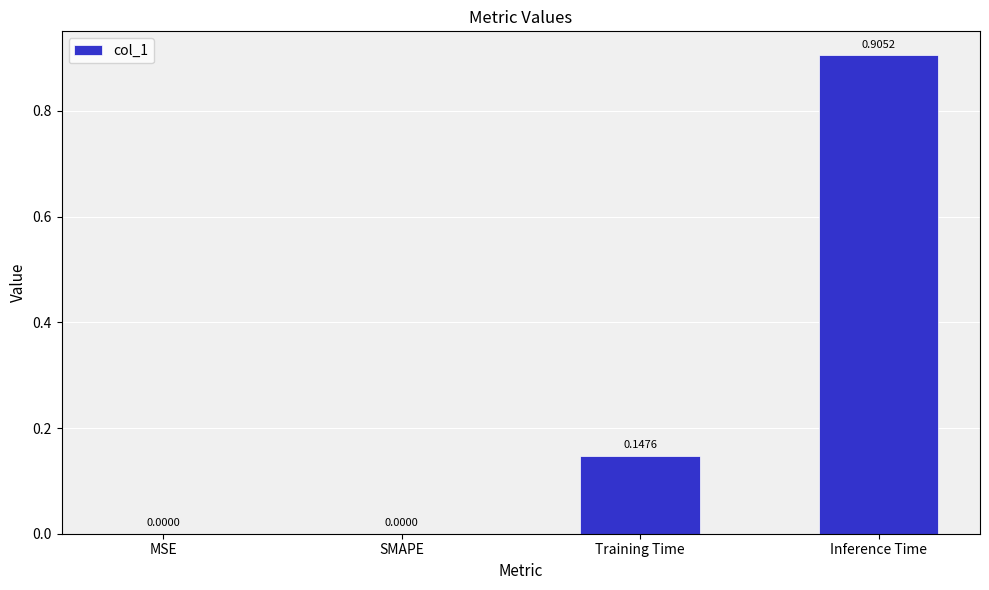

What is the change in value from MSE to Inference Time?

+0.9